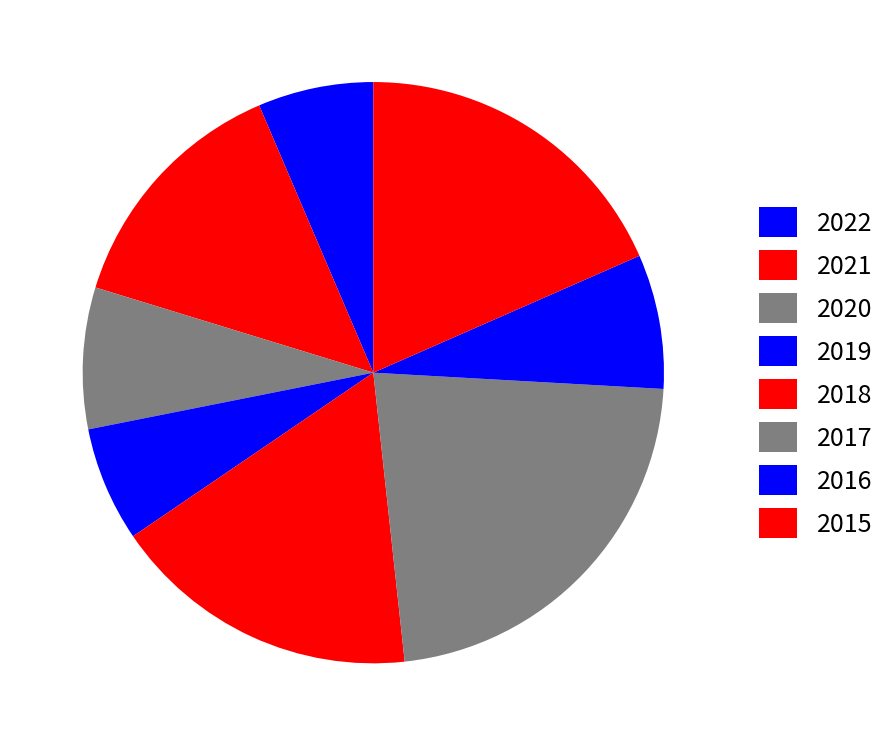

Do 2018 and 2020 together represent more than half of the pie?

No